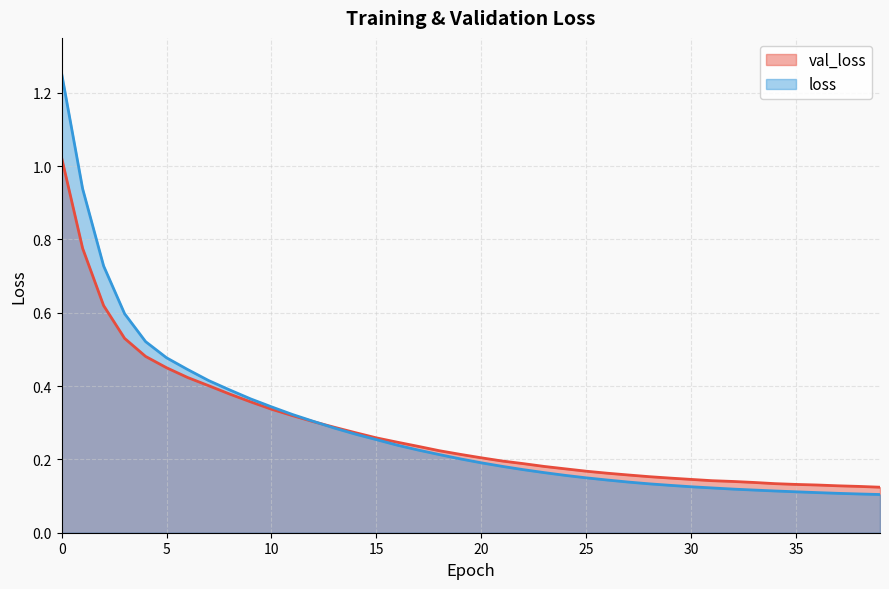

Where is val_loss nearest to the value 0?

39